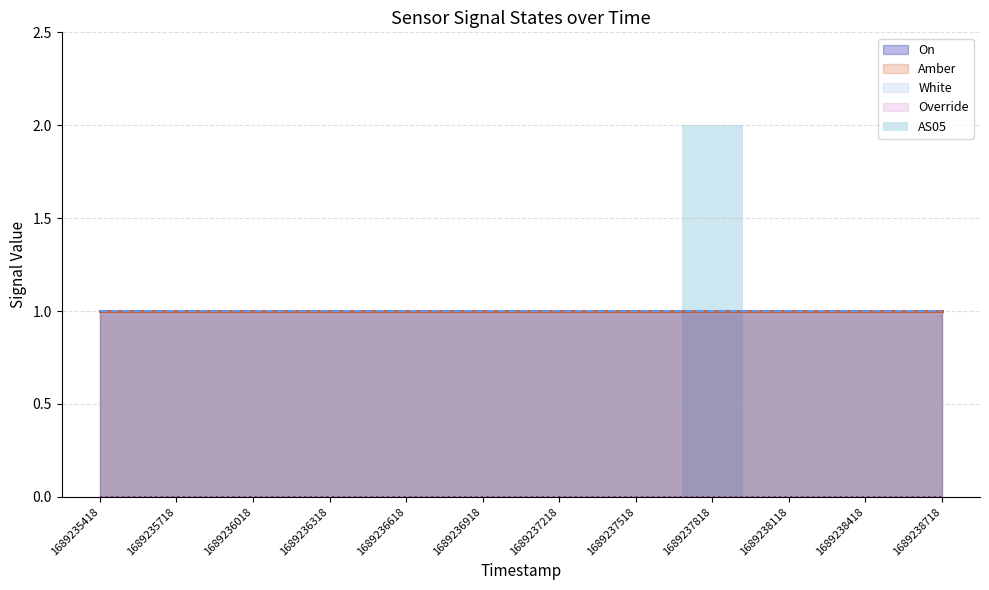

The value at 1689236318 is -1. True or false?

False